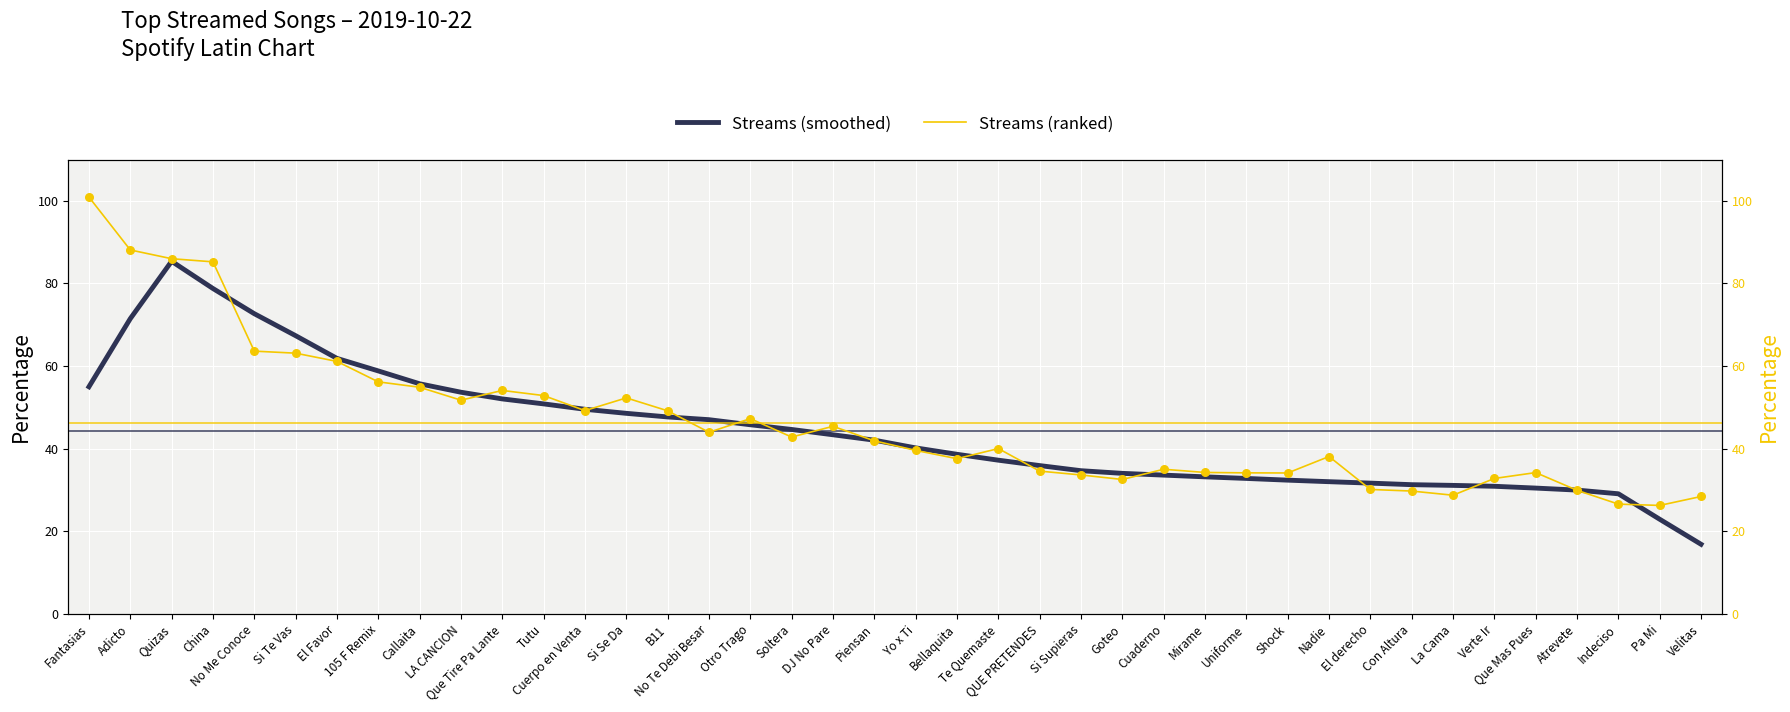

At how many categories does at least one series exceed 17?

40